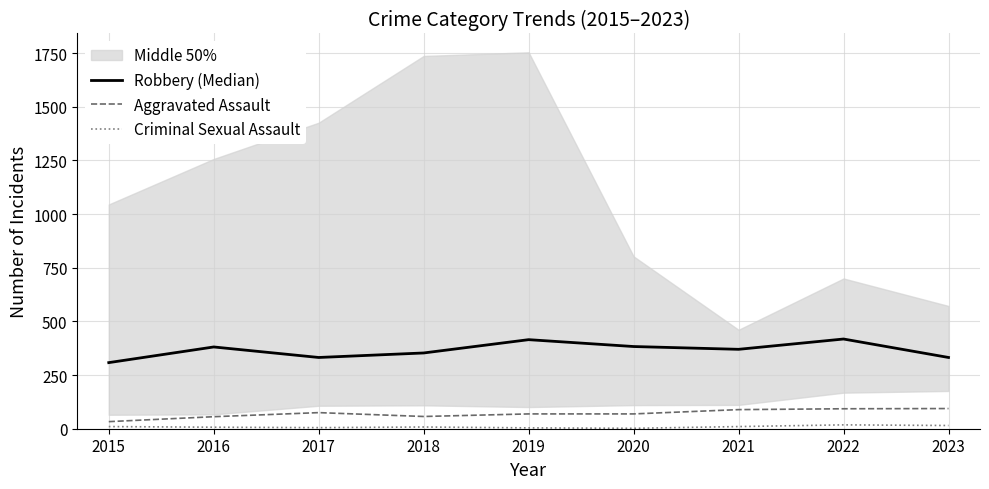

True or false: Robbery (Median) has a value of 418 at 2022.

True